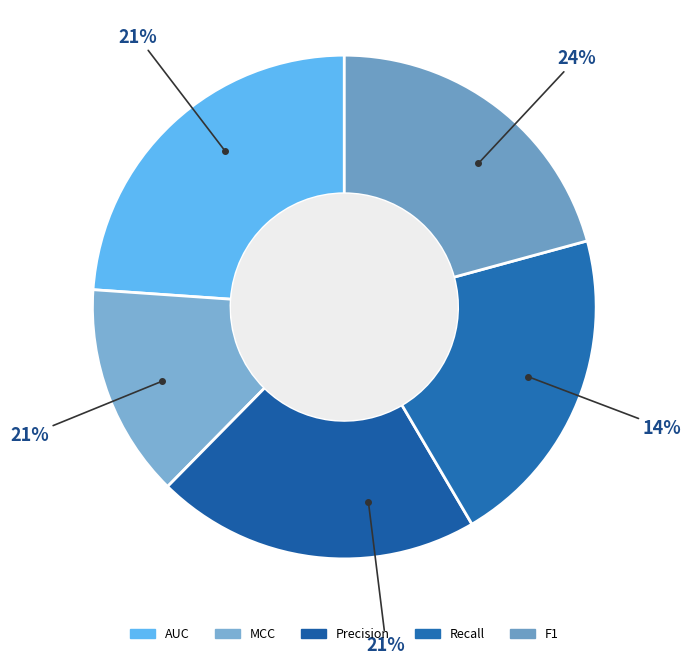

Is it true that MCC is 4% of the pie?

False